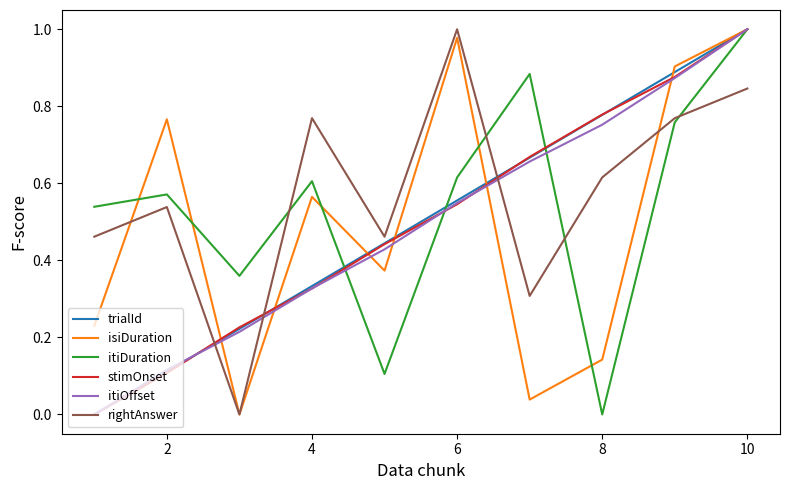

True or false: stimOnset has more than 0 points higher than both neighbors.

False